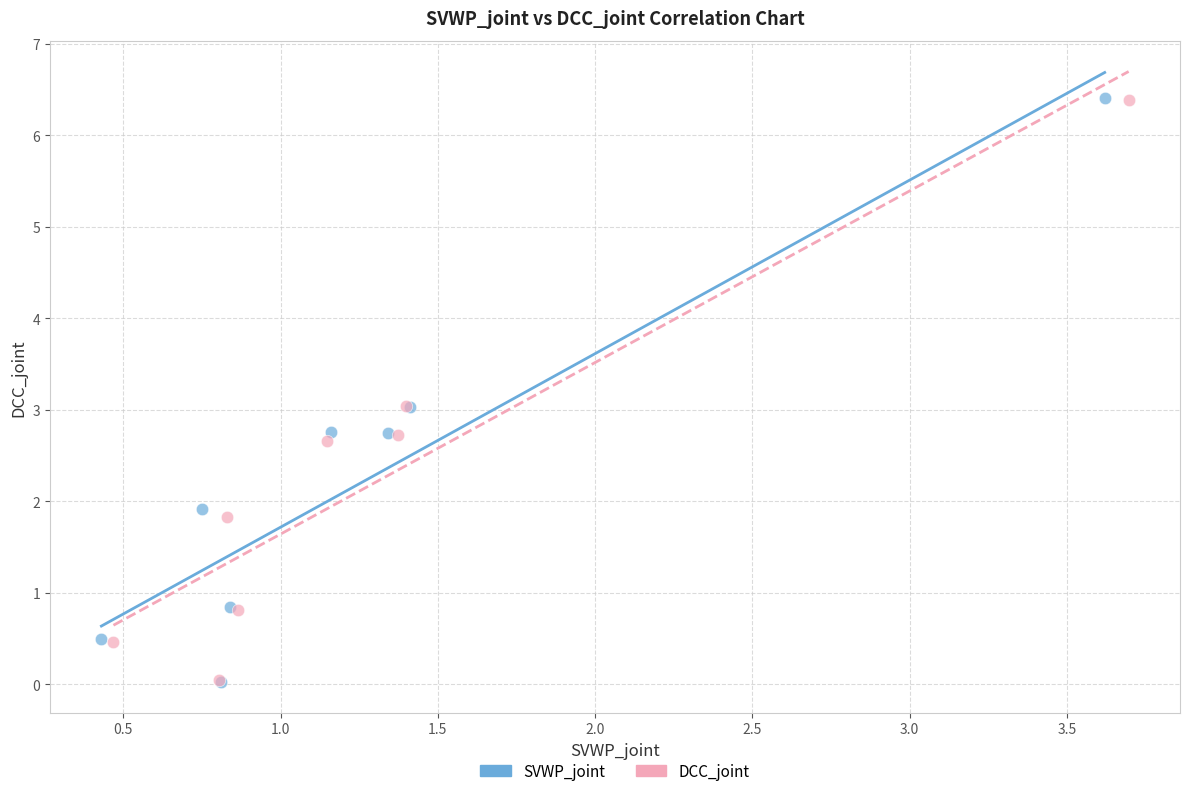

Which series has the largest Y range (max minus min)?

SVWP_joint